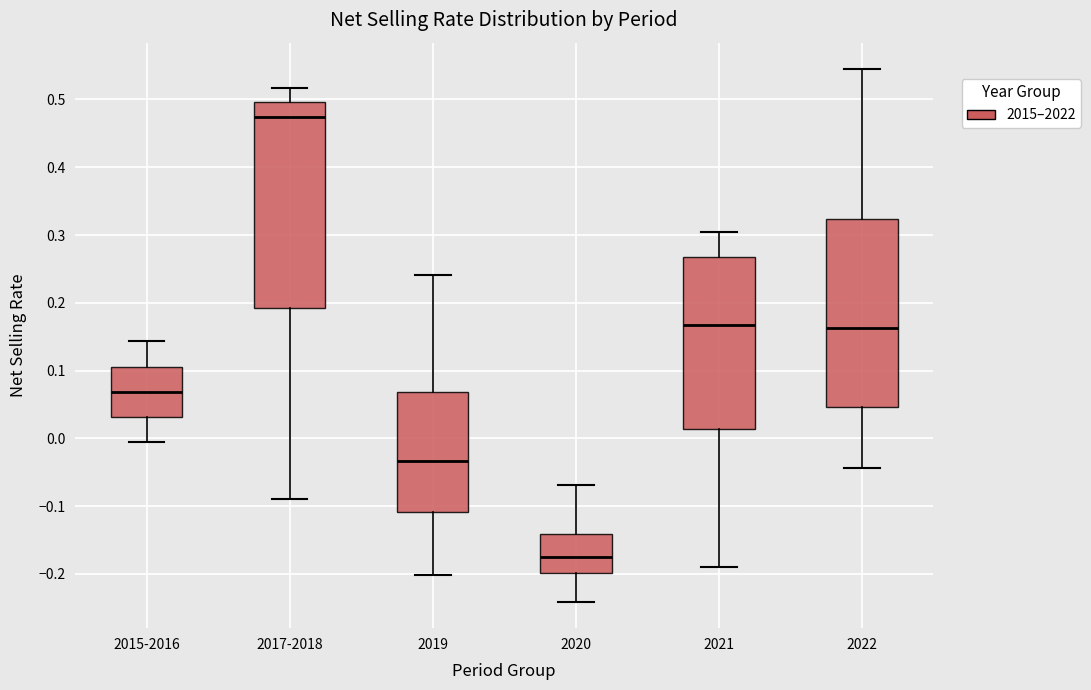

Reading left to right, transcribe this box plot: for each box, give where its median line is, the range the box spans, and where its two whiskers end, as read against the y-axis. The values are not printed on the chart, so give them approximately, as read against the axis.

2015-2016: median 0.07, box 0.03 to 0.11, whiskers -0.01 to 0.14
2017-2018: median 0.47, box 0.19 to 0.50, whiskers -0.09 to 0.52
2019: median -0.03, box -0.11 to 0.07, whiskers -0.20 to 0.24
2020: median -0.17, box -0.20 to -0.14, whiskers -0.24 to -0.07
2021: median 0.17, box 0.01 to 0.27, whiskers -0.19 to 0.31
2022: median 0.16, box 0.05 to 0.32, whiskers -0.04 to 0.54